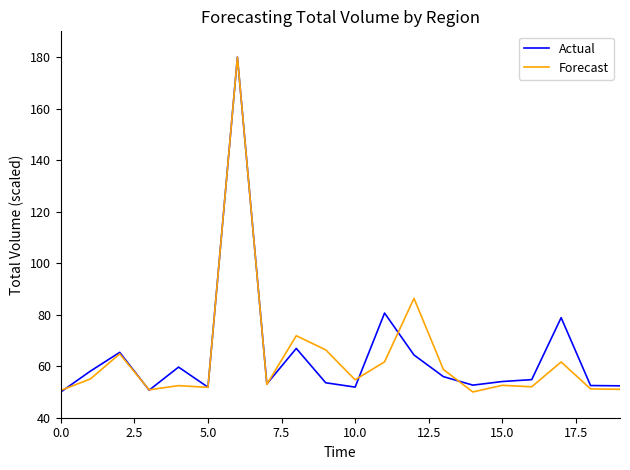

What is the highest value of the Forecast series?

180.0